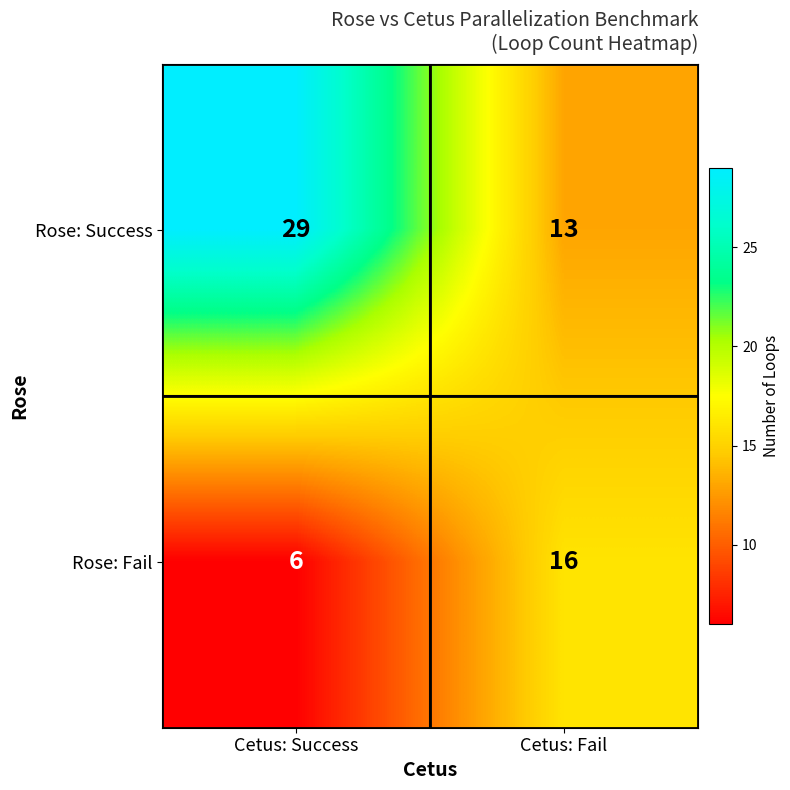

How many categories are shown in the chart?

2